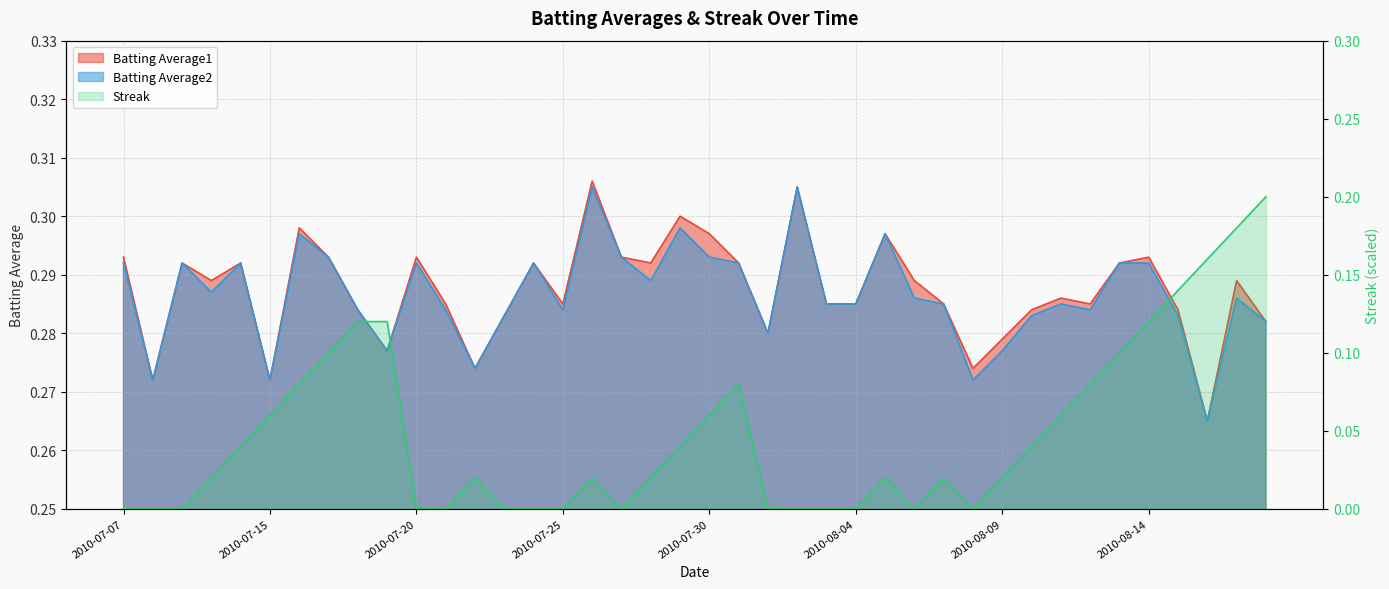

Is the value of Streak at 2010-07-16 greater than the value of Batting Average2 at 2010-07-09?

No